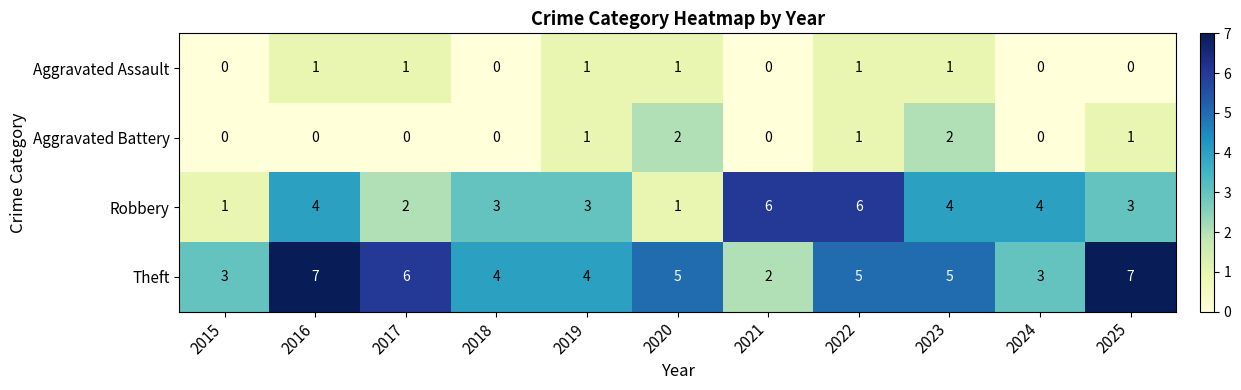

Between 2016 and 2020, which series saw the biggest shift?

Robbery